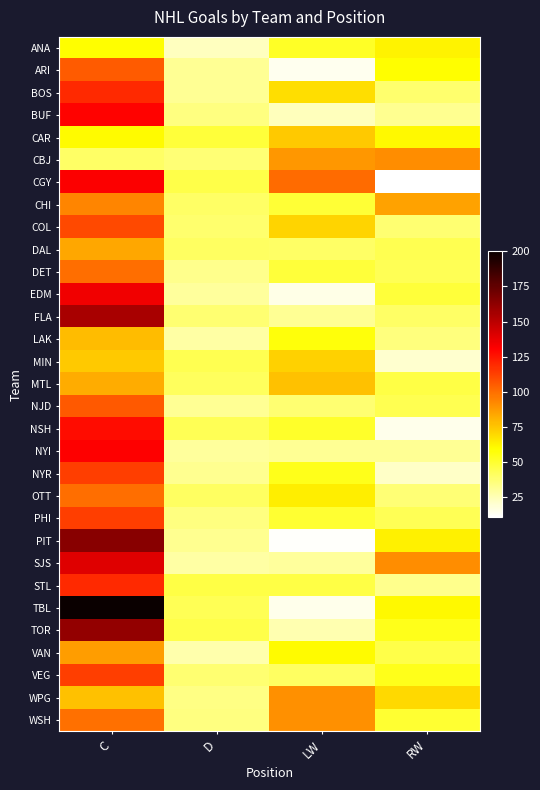

Rank the series at C from highest to lowest value.

TBL, PIT, TOR, FLA, SJS, EDM, CGY, NYI, BUF, NSH, BOS, STL, NYR, PHI, VEG, COL, NJD, ARI, DET, OTT, WSH, CHI, VAN, DAL, MTL, LAK, WPG, MIN, CAR, ANA, CBJ